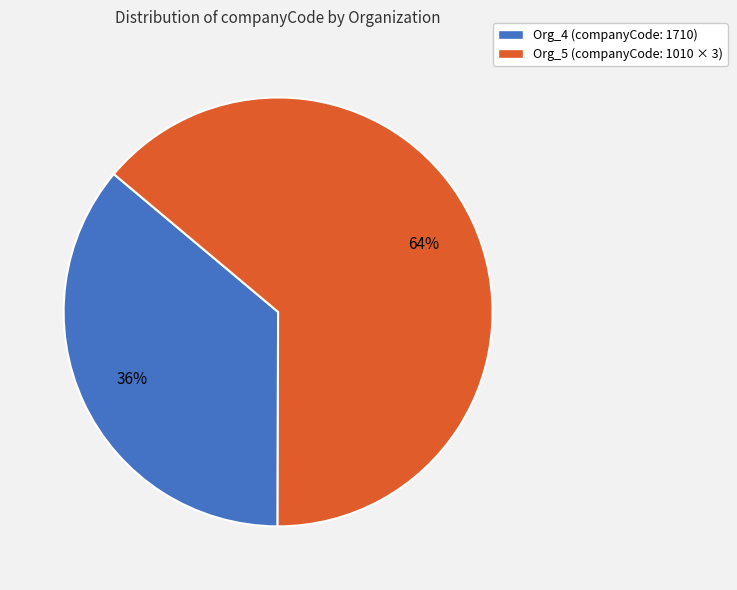

Is the sum of Org_5 (companyCode: 1010 × 3) and Org_4 (companyCode: 1710) greater than half?

Yes